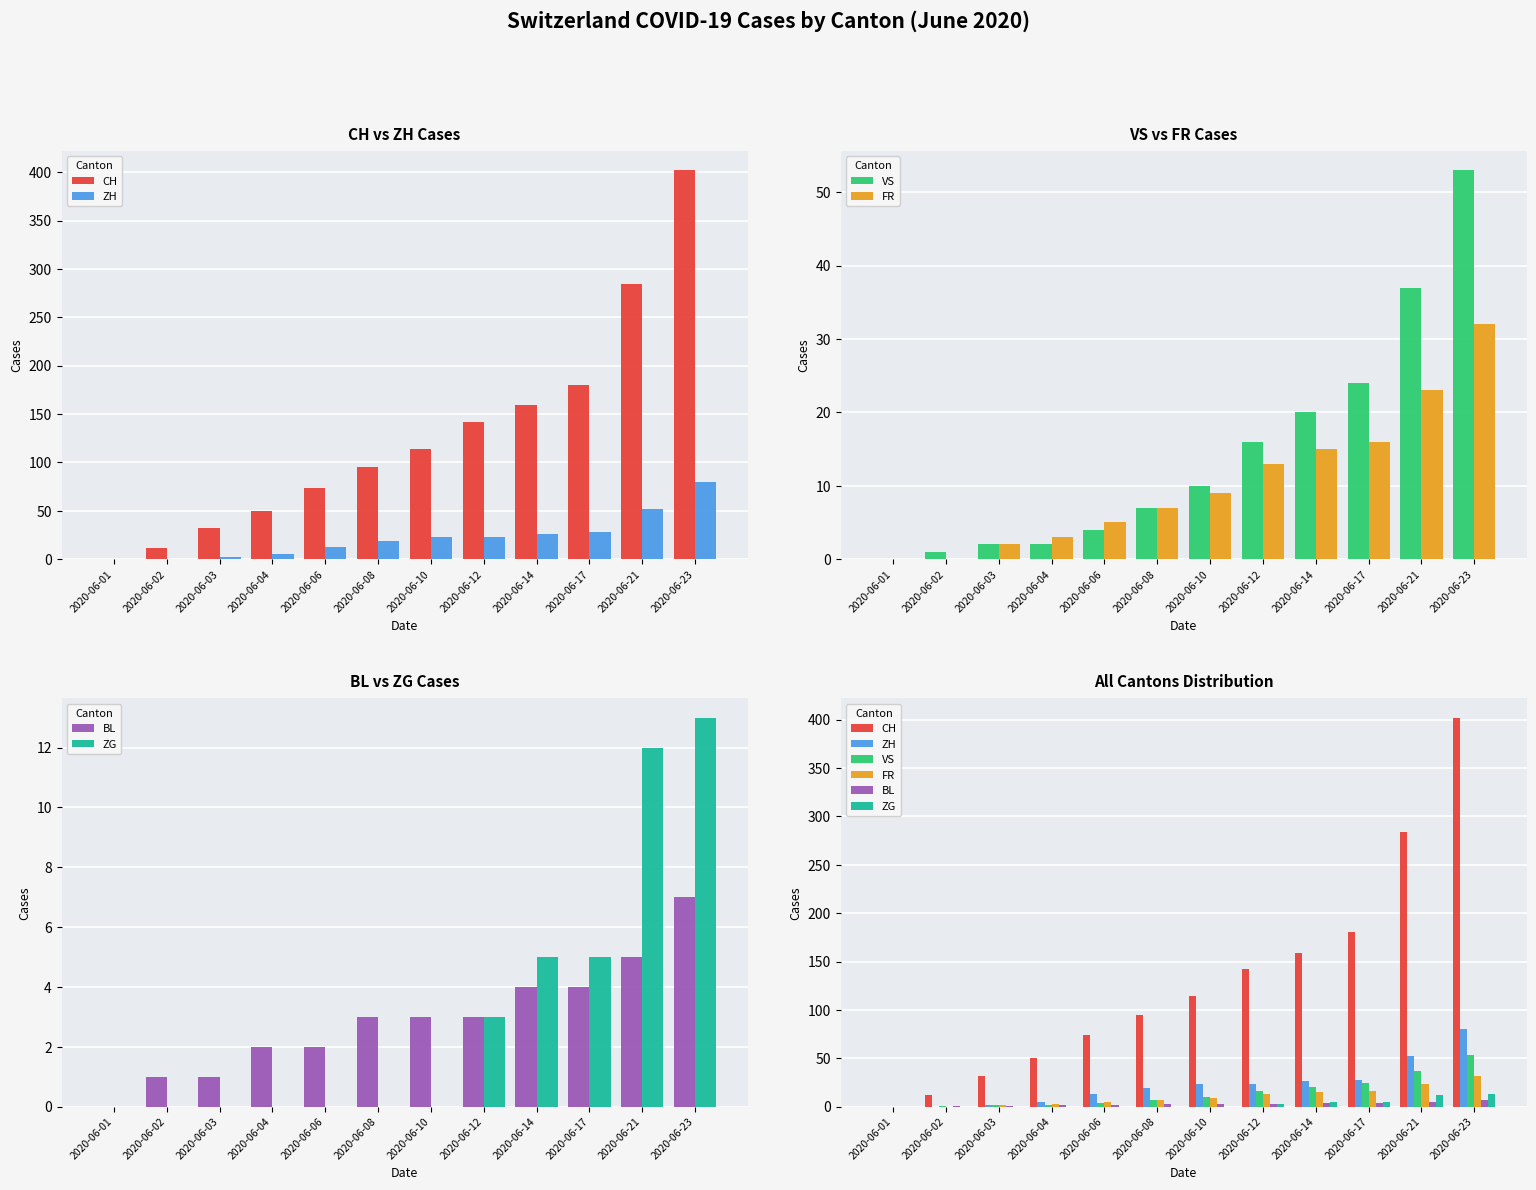

At which label does FR reach its minimum?

2020-06-01